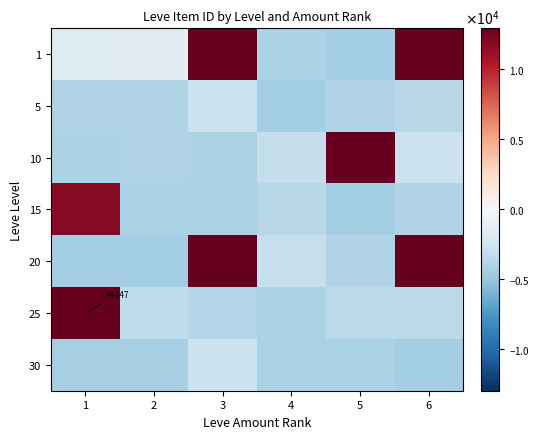

What is the difference between the highest and lowest values at 1?

41906